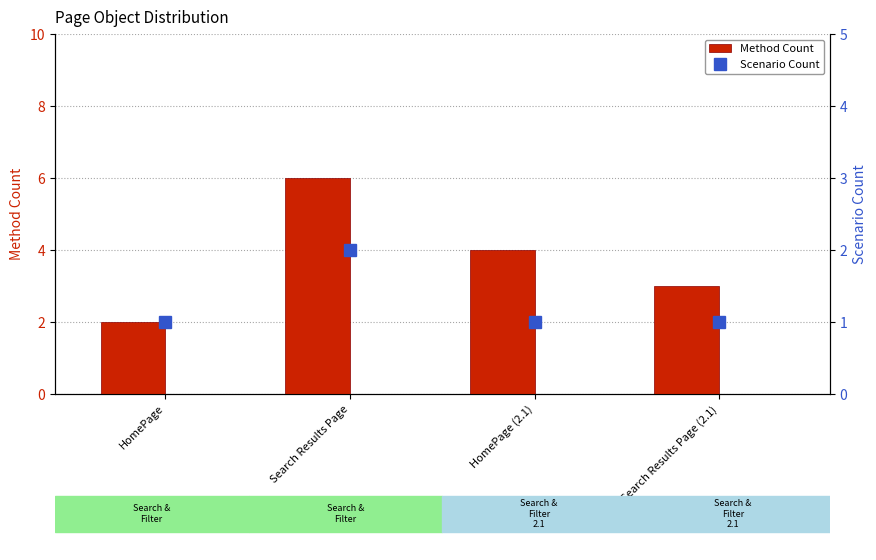

True or false: Scenario Count has a value of 2 at Search Results Page.

True